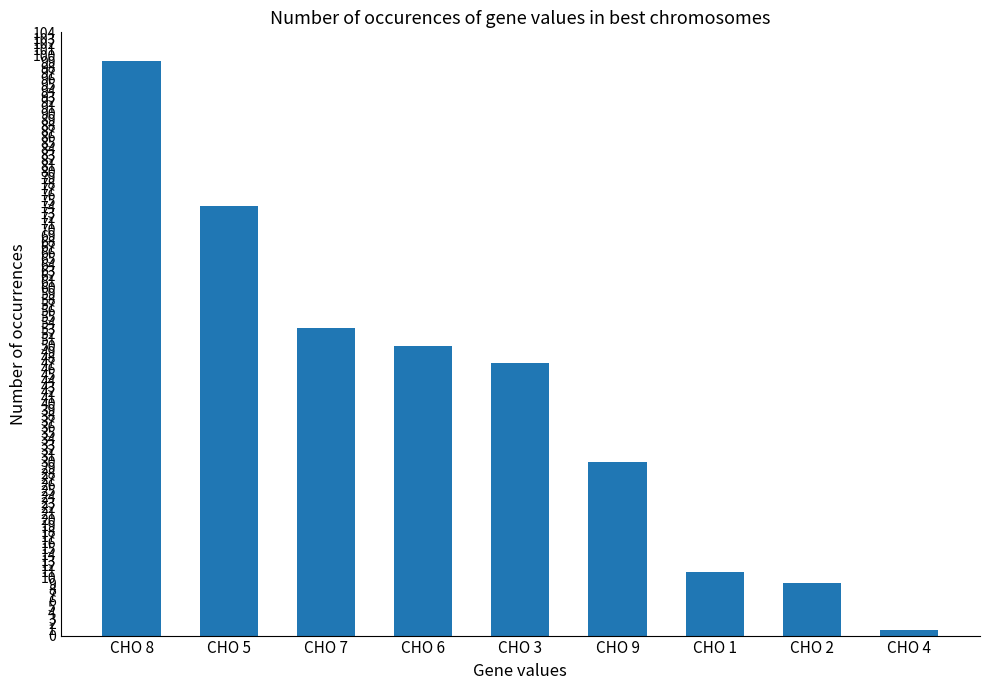

How many categories are shown in the chart?

9